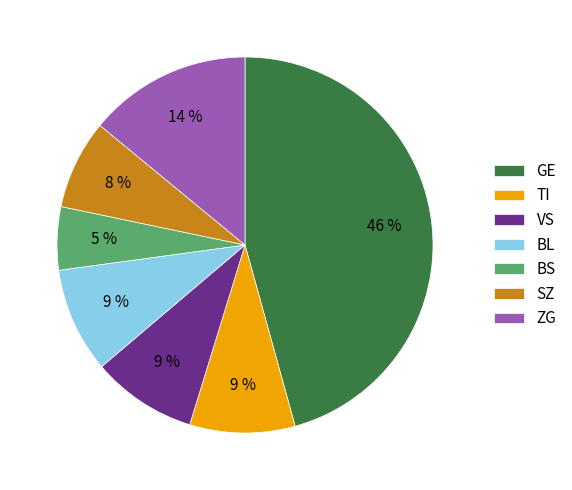

Is the sum of BS and TI greater than half?

No